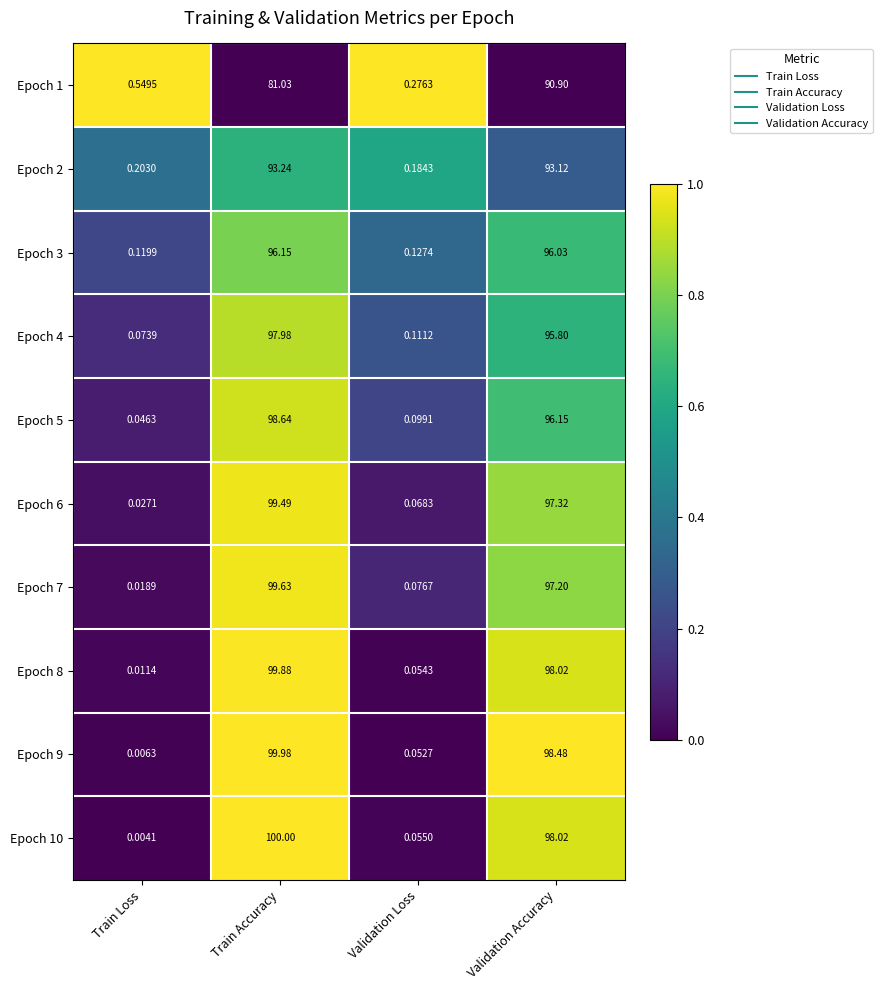

What is the difference between the highest and lowest values at Train Accuracy?

19.0